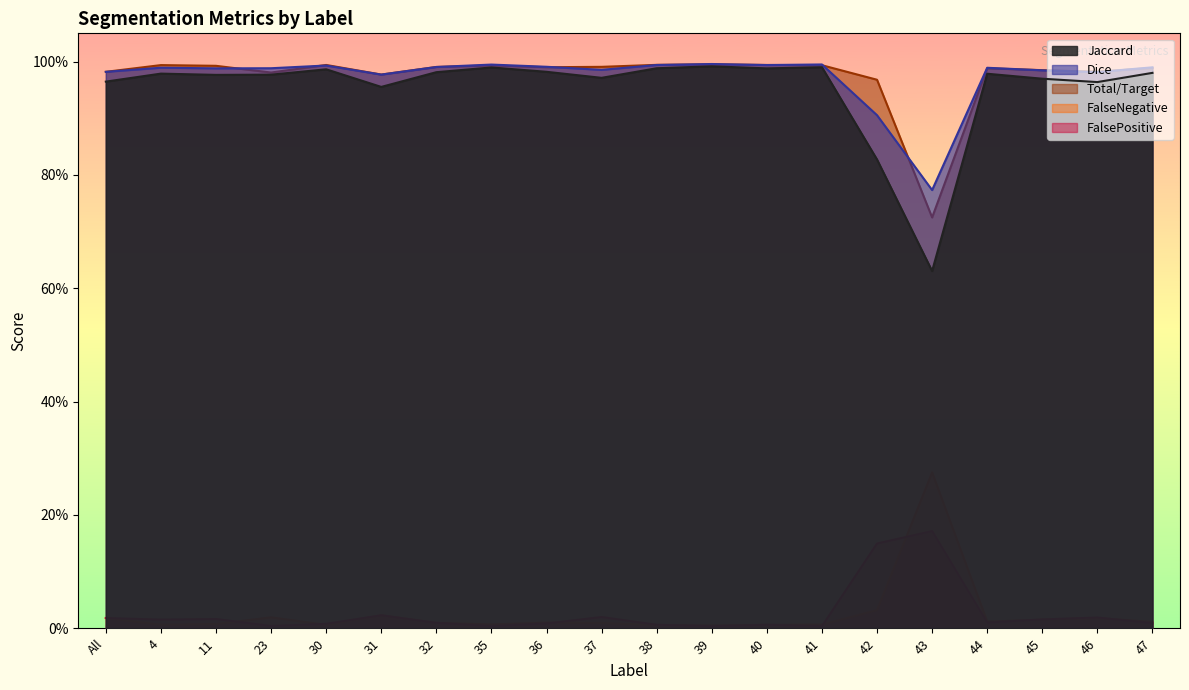

Between which two adjacent categories do FalsePositive and Total/Target first intersect?

All and 4